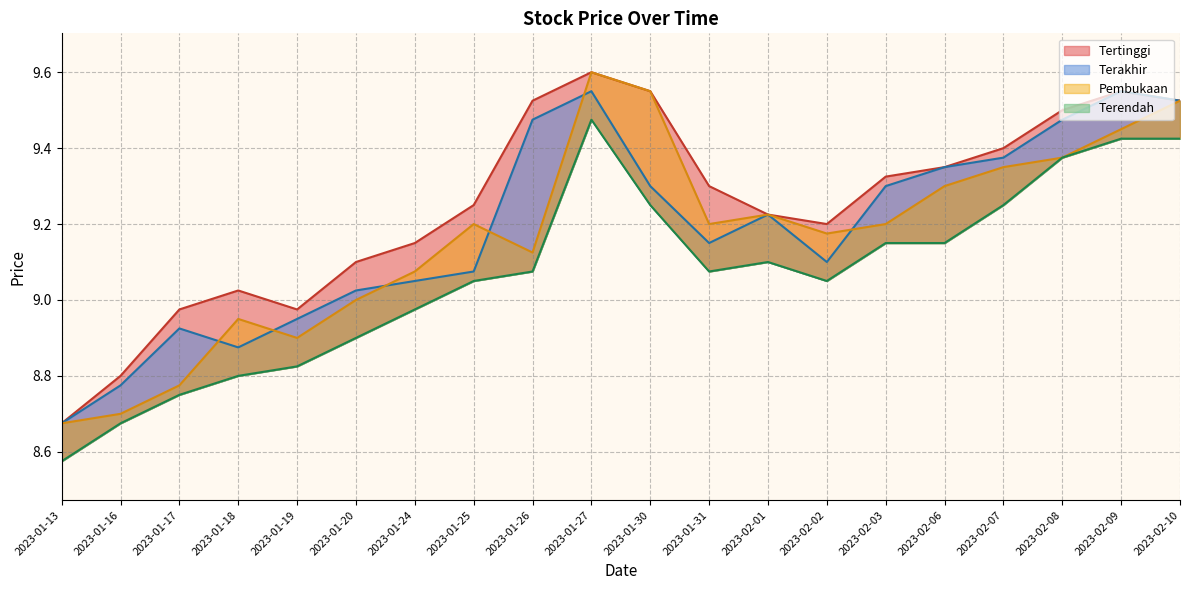

What is the difference between the maximum and minimum values in the Terakhir series?

0.9